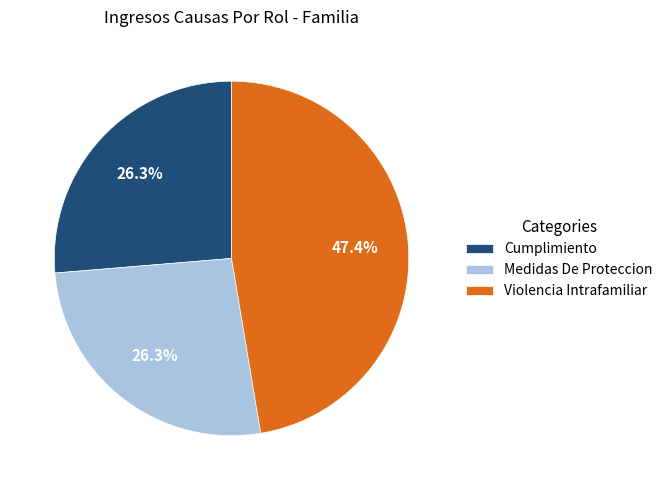

What is the ratio of the value at Violencia Intrafamiliar to the value at Cumplimiento?

1.8